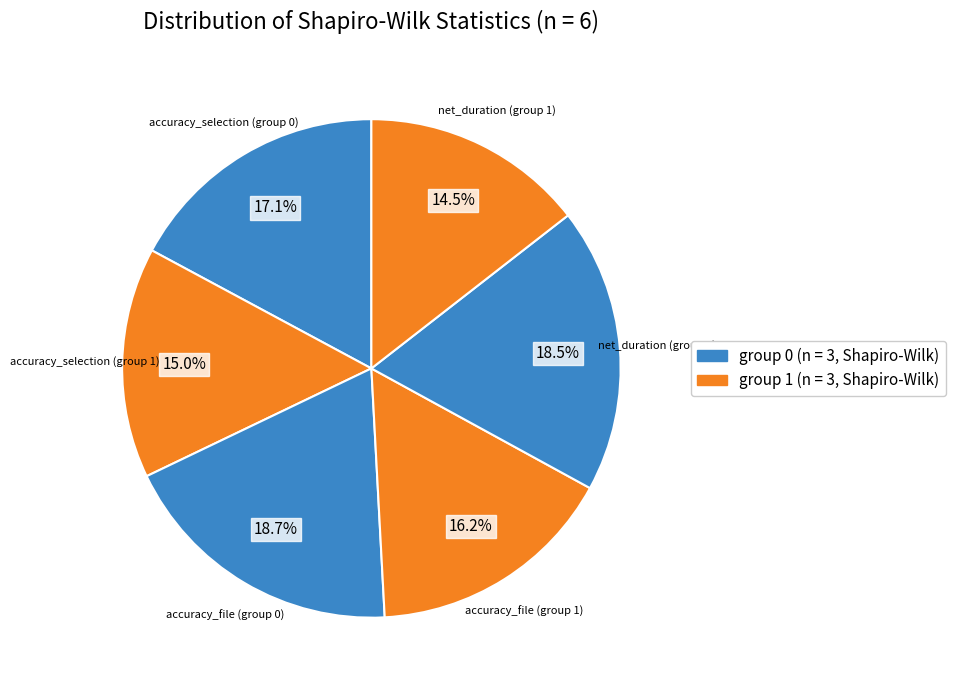

To the nearest percent, what percentage of the pie is accuracy_selection (group 0)?

17%